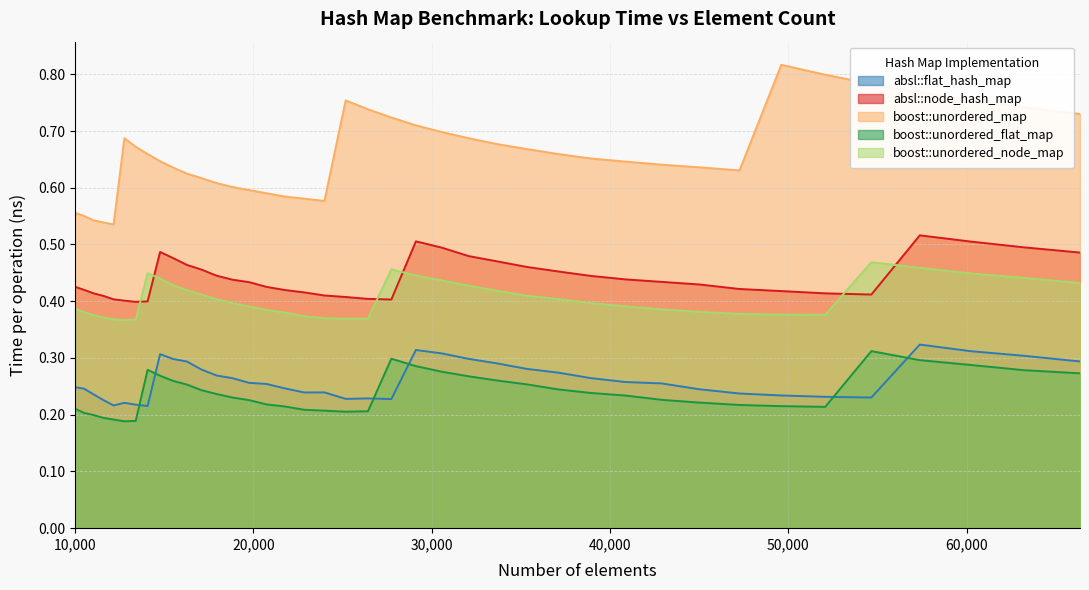

What is the total value across all series at 30555?

2.2